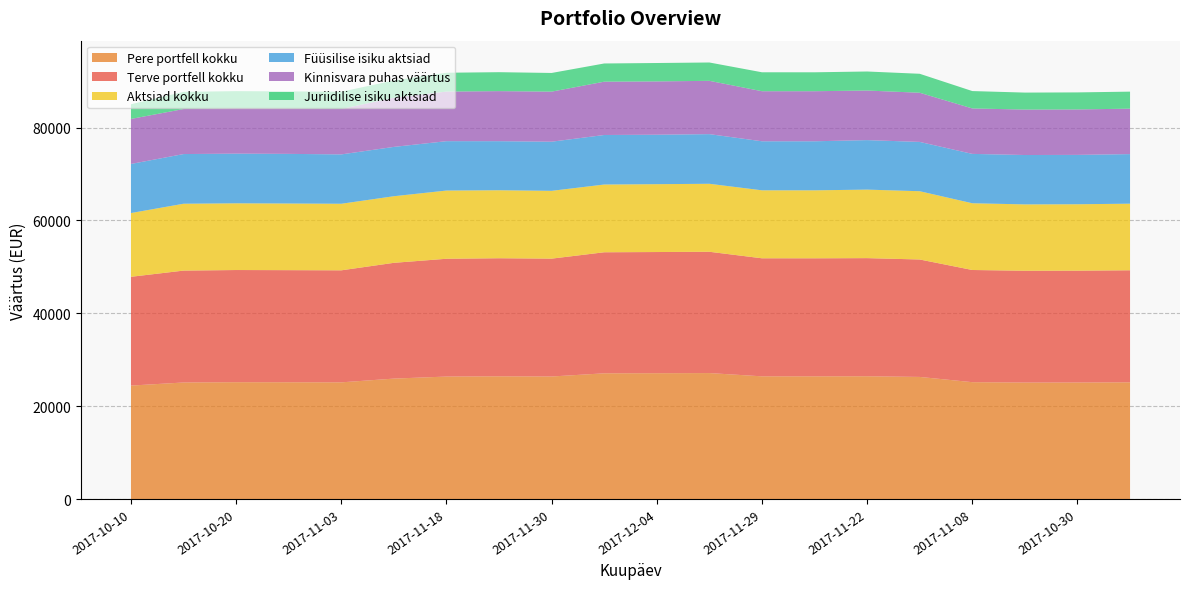

Reading left to right, list all the values displayed in this chart.

Terve portfell kokku: 2017-10-10=23433	2017-10-14=24101	2017-10-20=24162	2017-10-28=24148	2017-11-03=24130	2017-11-10=24938	2017-11-18=25376	2017-11-24=25431	2017-11-30=25389	2017-12-05=26075	2017-12-04=26100	2017-12-03=26128	2017-11-29=25426	2017-11-27=25425	2017-11-22=25443	2017-11-14=25297	2017-11-08=24166	2017-11-02=24084	2017-10-30=24094	2017-10-22=24135
Pere portfell kokku: 2017-10-10=24433	2017-10-14=25101	2017-10-20=25162	2017-10-28=25148	2017-11-03=25130	2017-11-10=25938	2017-11-18=26376	2017-11-24=26431	2017-11-30=26389	2017-12-05=27075	2017-12-04=27100	2017-12-03=27128	2017-11-29=26426	2017-11-27=26425	2017-11-22=26443	2017-11-14=26297	2017-11-08=25166	2017-11-02=25084	2017-10-30=25094	2017-10-22=25135
Aktsiad kokku: 2017-10-10=13735	2017-10-14=14403	2017-10-20=14372	2017-10-28=14358	2017-11-03=14340	2017-11-10=14347	2017-11-18=14693	2017-11-24=14648	2017-11-30=14606	2017-12-05=14592	2017-12-04=14617	2017-12-03=14645	2017-11-29=14643	2017-11-27=14642	2017-11-22=14760	2017-11-14=14706	2017-11-08=14376	2017-11-02=14294	2017-10-30=14304	2017-10-22=14345
Juriidilise isiku aktsiad: 2017-10-10=3164	2017-10-14=3702	2017-10-20=3672	2017-10-28=3668	2017-11-03=3708	2017-11-10=3722	2017-11-18=4057	2017-11-24=4081	2017-11-30=4021	2017-12-05=3921	2017-12-04=3963	2017-12-03=3950	2017-11-29=4079	2017-11-27=4076	2017-11-22=4099	2017-11-14=4084	2017-11-08=3743	2017-11-02=3658	2017-10-30=3669	2017-10-22=3666
Füüsilise isiku aktsiad: 2017-10-10=10571	2017-10-14=10701	2017-10-20=10700	2017-10-28=10690	2017-11-03=10632	2017-11-10=10625	2017-11-18=10636	2017-11-24=10567	2017-11-30=10585	2017-12-05=10671	2017-12-04=10654	2017-12-03=10695	2017-11-29=10564	2017-11-27=10566	2017-11-22=10661	2017-11-14=10622	2017-11-08=10633	2017-11-02=10636	2017-10-30=10635	2017-10-22=10679
Kinnisvara puhas väärtus: 2017-10-10=9698	2017-10-14=9698	2017-10-20=9790	2017-10-28=9790	2017-11-03=9790	2017-11-10=10591	2017-11-18=10683	2017-11-24=10783	2017-11-30=10783	2017-12-05=11483	2017-12-04=11483	2017-12-03=11483	2017-11-29=10783	2017-11-27=10783	2017-11-22=10683	2017-11-14=10591	2017-11-08=9790	2017-11-02=9790	2017-10-30=9790	2017-10-22=9790